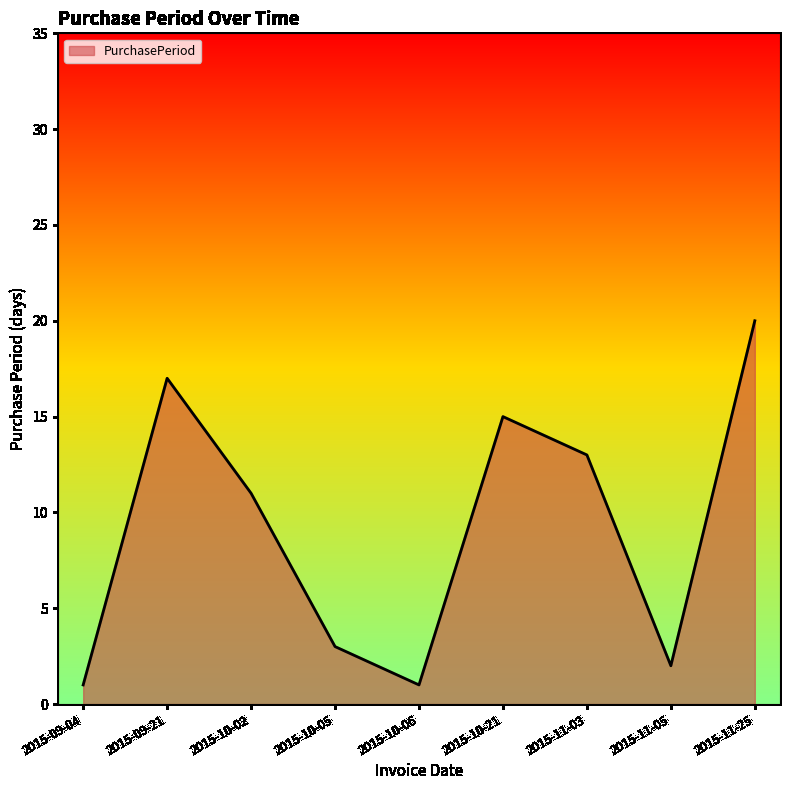

How many interior local valleys (lower than both neighbors) does the data have?

2